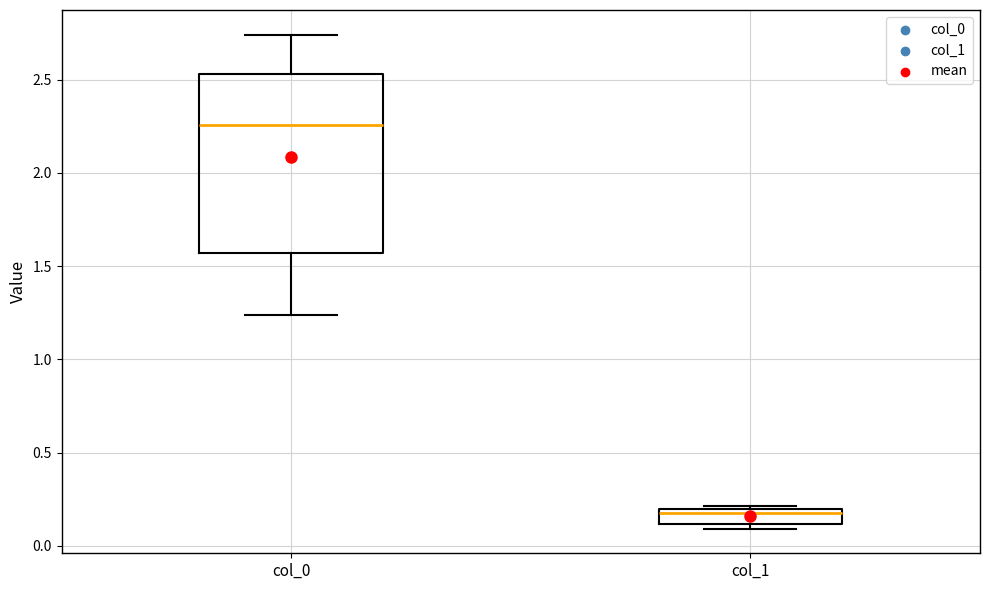

Reading left to right, read every box against the y-axis: the position of its median line, the range the box covers, and the ends of its whiskers. The values are not printed on the chart, so give them approximately, as read against the axis.

col_0: median 2.25, box 1.55 to 2.55, whiskers 1.25 to 2.75
col_1: median 0.15, box 0.10 to 0.20, whiskers 0.10 (just below the box's lower edge) to 0.20 (just above the box's upper edge)